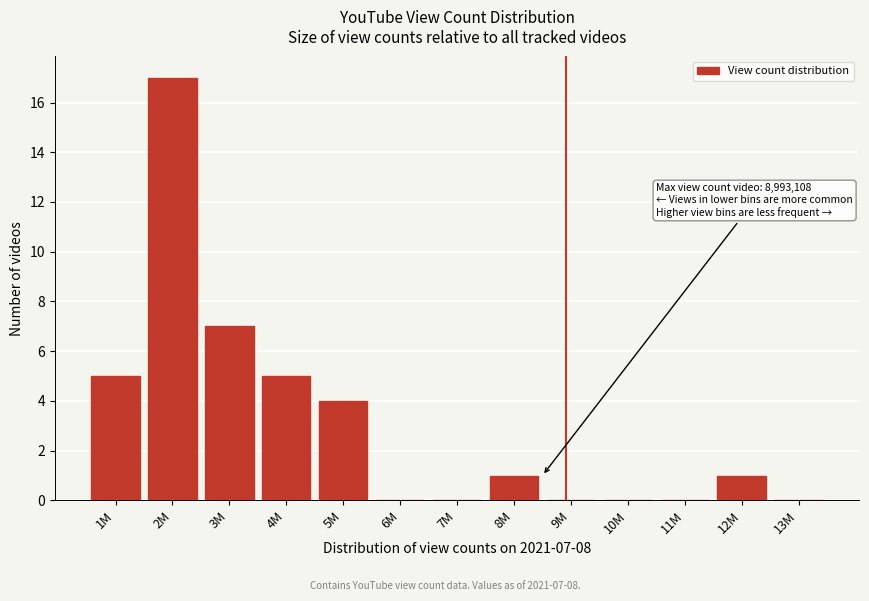

Reading left to right, transcribe all the data shown in this chart.

1M=5	2M=17	3M=7	4M=5	5M=4	6M=0	7M=0	8M=1	9M=0	10M=0	11M=0	12M=1	13M=0